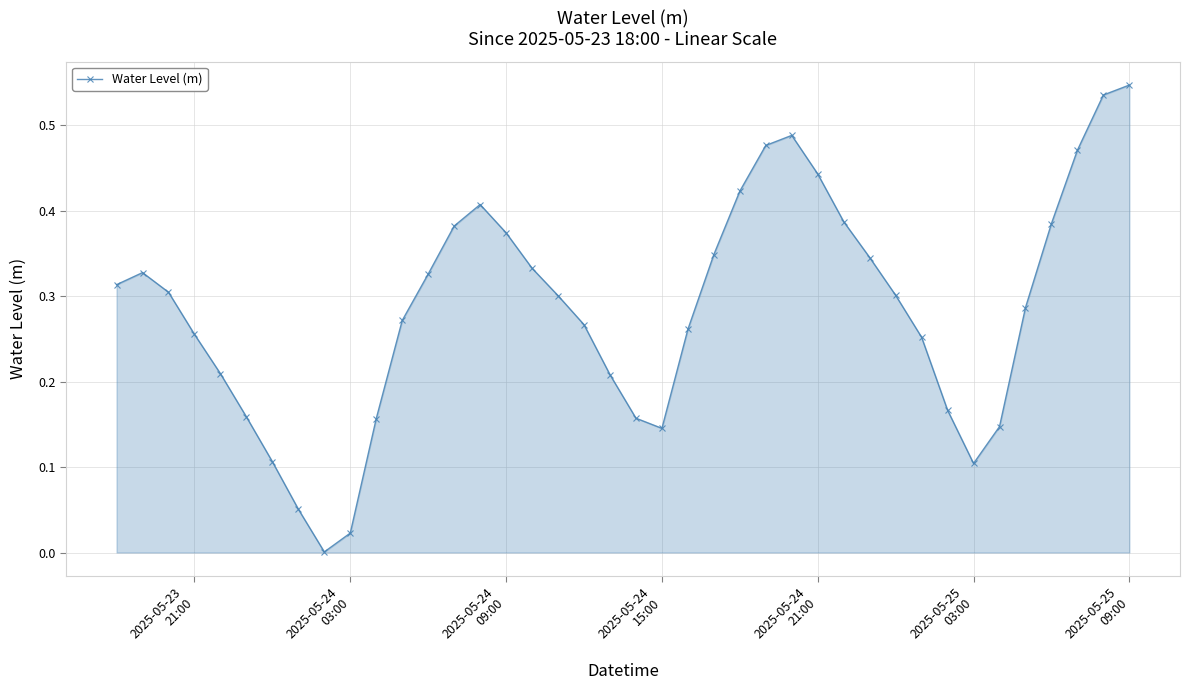

What is the sum of all values?

11.4